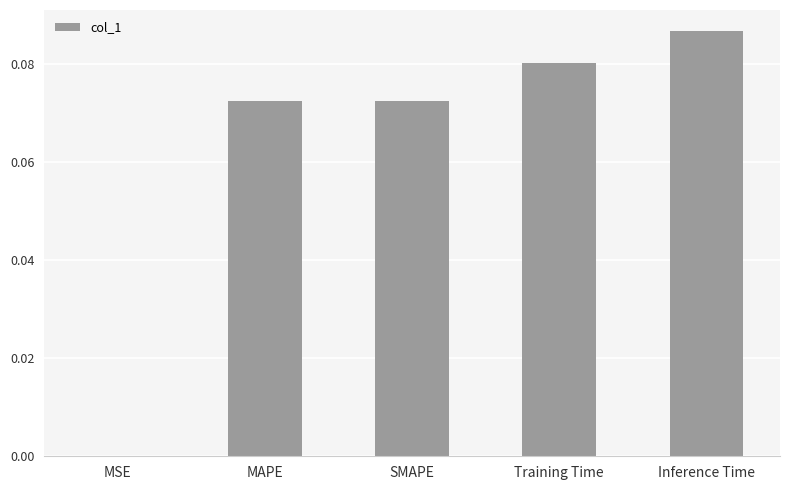

Count the number of categories in the chart.

5